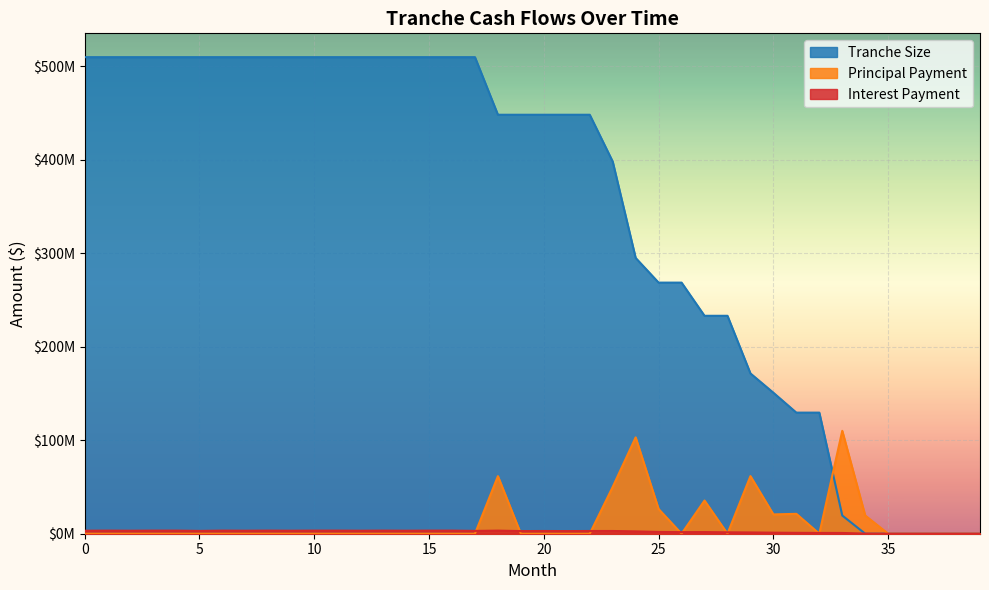

List the labels in order of Interest Payment value, largest first.

1, 3, 4, 6, 8, 10, 11, 13, 15, 16, 18, 0, 2, 7, 9, 12, 14, 5, 17, 20, 22, 23, 19, 21, 24, 25, 27, 26, 28, 29, 30, 31, 32, 33, 34, 35, 36, 37, 38, 39